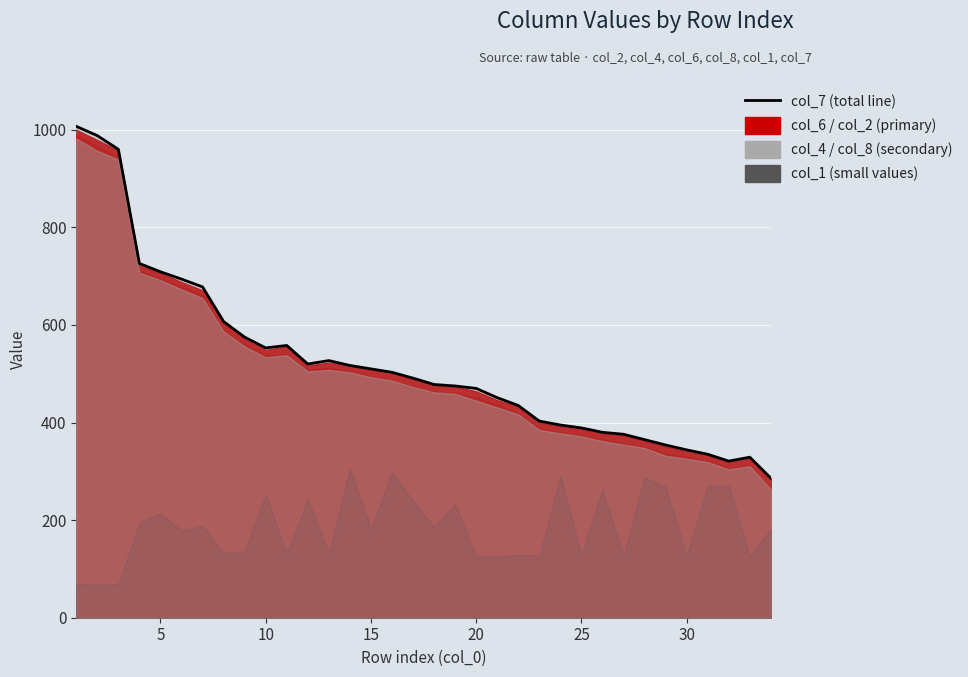

Reading left to right, list all the values displayed in this chart.

1007	988	960	726	709	694	678	607	575	553	558	520	527	517	510	503	491	478	475	470	451	435	403	395	389	380	376	365	354	344	335	321	329	286